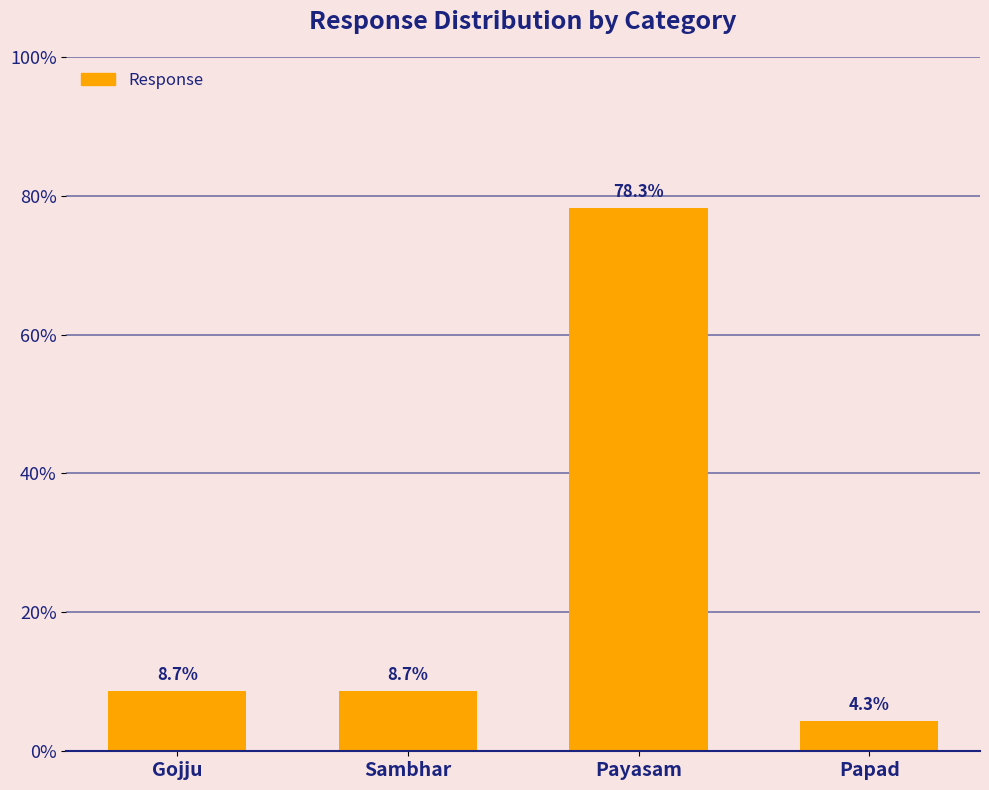

What is the label of the 3rd bar from the right?

Sambhar